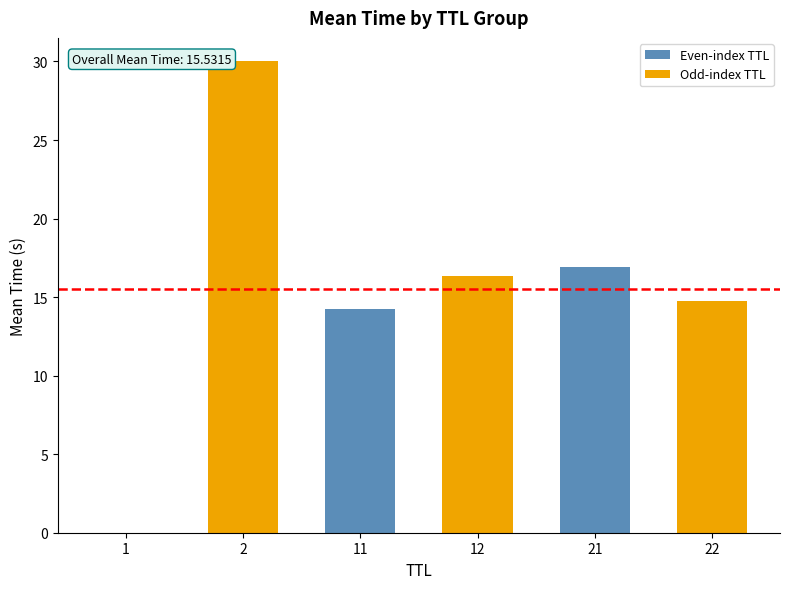

What is the maximum value shown in the chart?

30.0